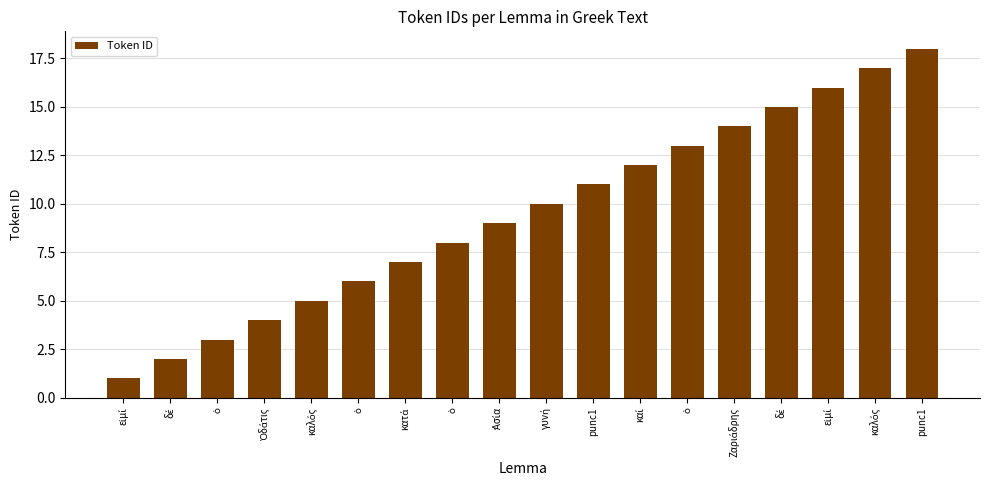

Is it true that the value at Ὀδάτις is 4?

True